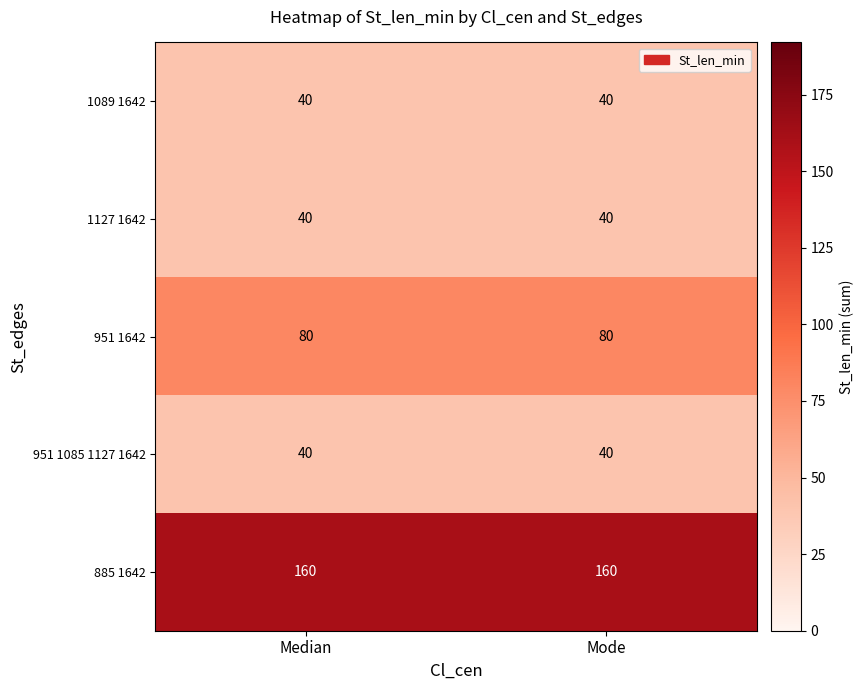

What is the maximum value shown in the chart?

160